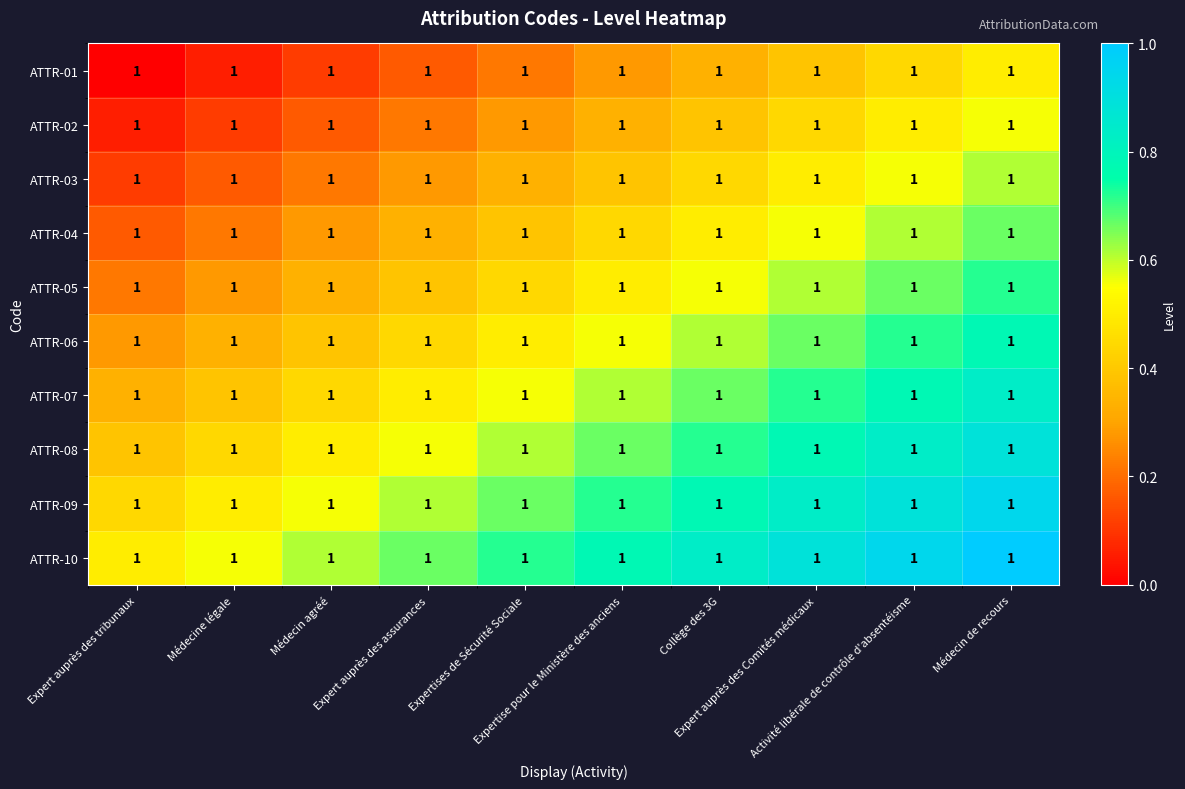

At which label is ATTR-02 closest to 0?

Expert auprès des tribunaux